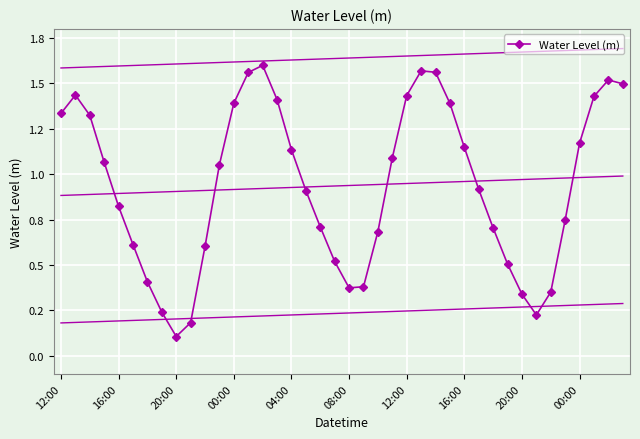

The value at 37 is 1.4. True or false?

True